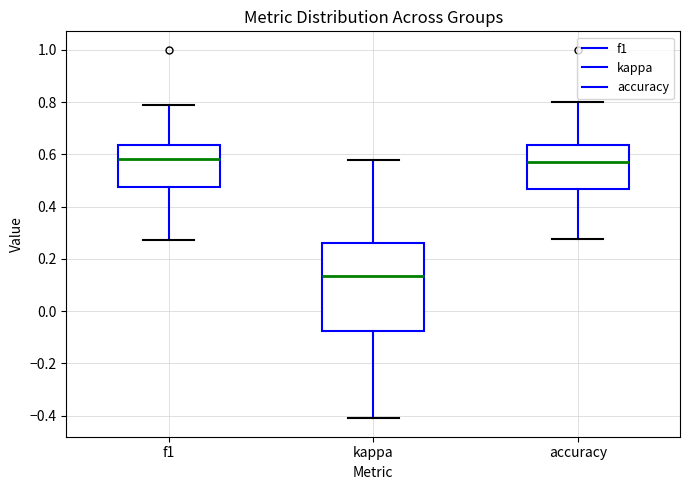

Reading left to right, read every box against the y-axis: the position of its median line, the range the box covers, and the ends of its whiskers. The values are not printed on the chart, so give them approximately, as read against the axis.

f1: median 0.58, box 0.48 to 0.64, whiskers 0.28 to 0.78
kappa: median 0.14, box -0.08 to 0.26, whiskers -0.40 to 0.58
accuracy: median 0.58, box 0.46 to 0.64, whiskers 0.28 to 0.80